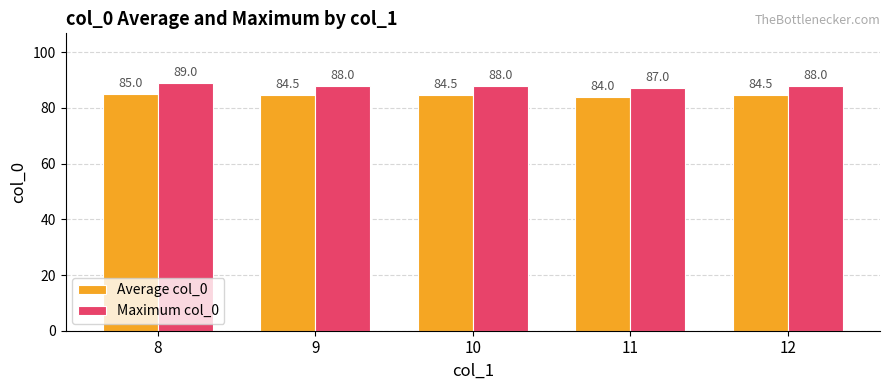

What is the value of the Average col_0 bar at the 5th from the left?

84.5